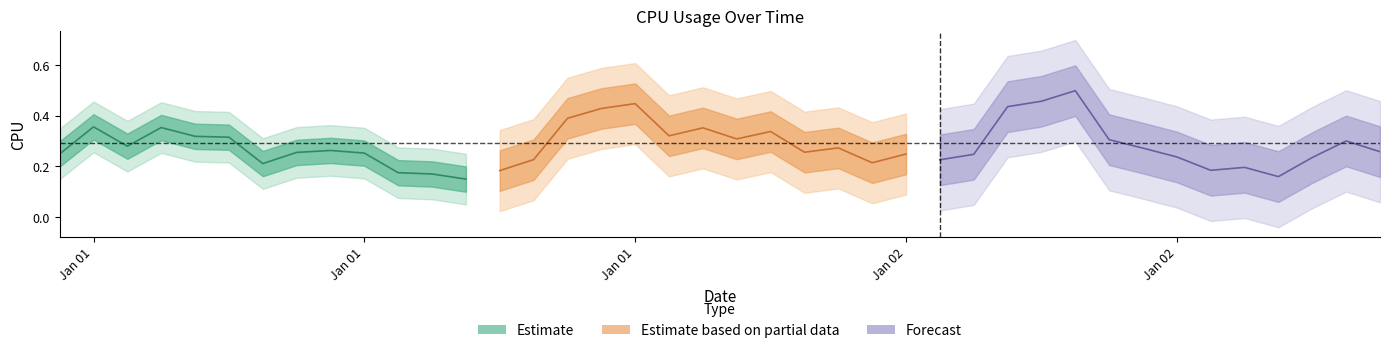

Is it true that the value at 5 is 0.4?

False